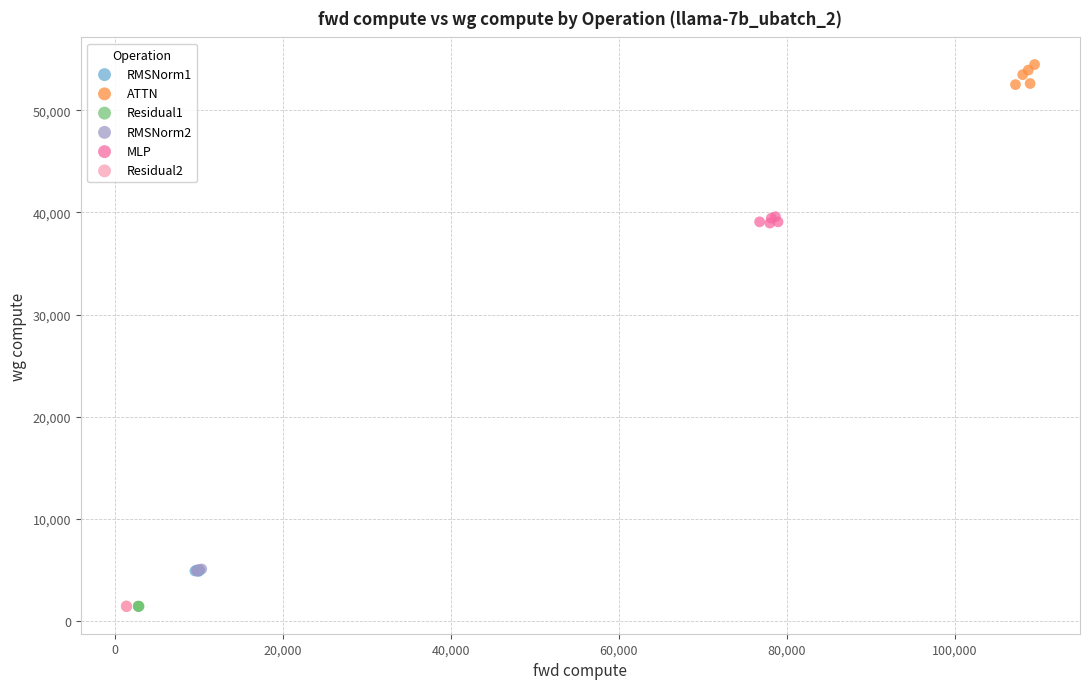

Which series has the widest spread of Y values?

ATTN